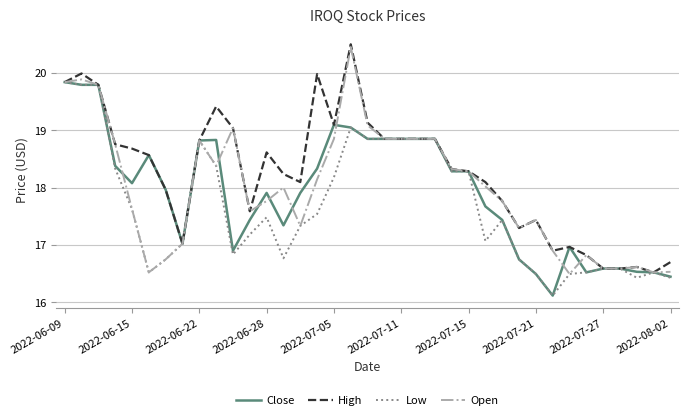

Which series has the largest total across all categories?

High